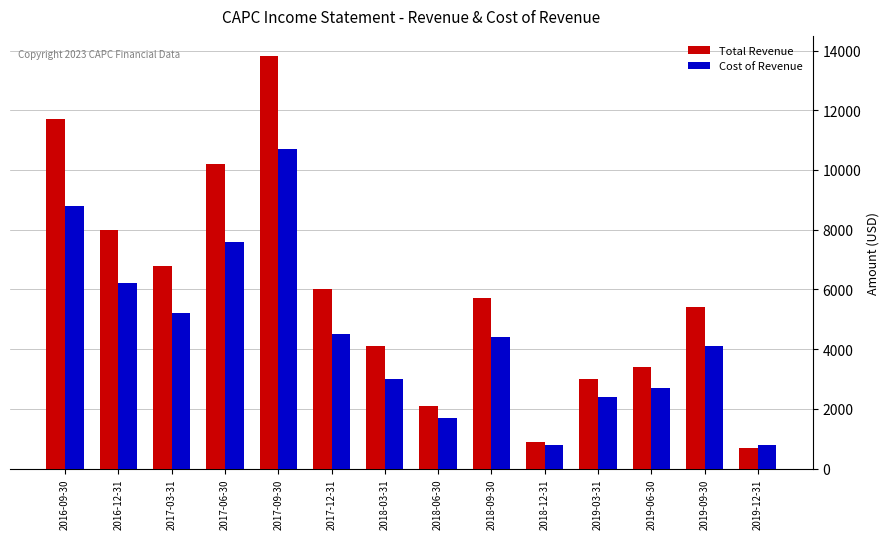

Where does the Cost of Revenue series first go above 4400?

2016-09-30